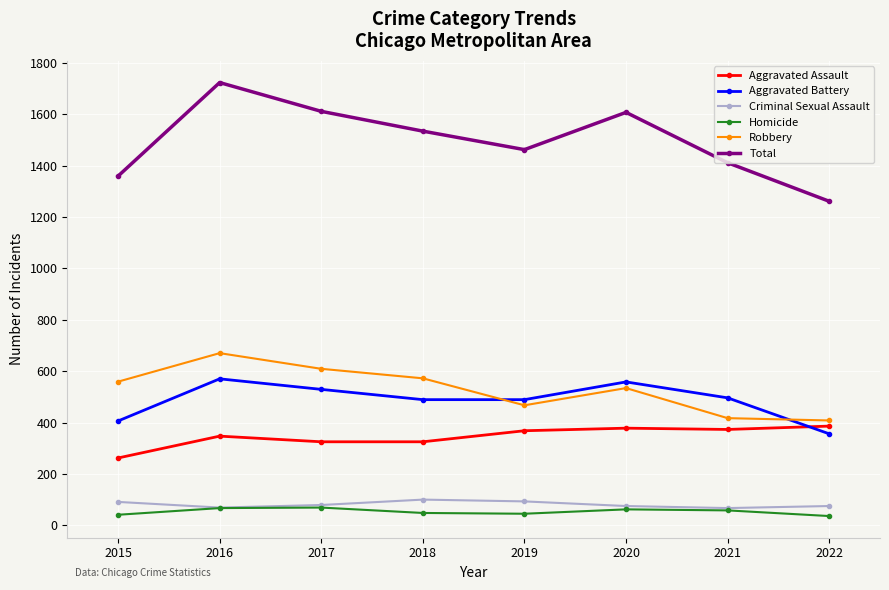

How many distinct data groups are displayed?

6